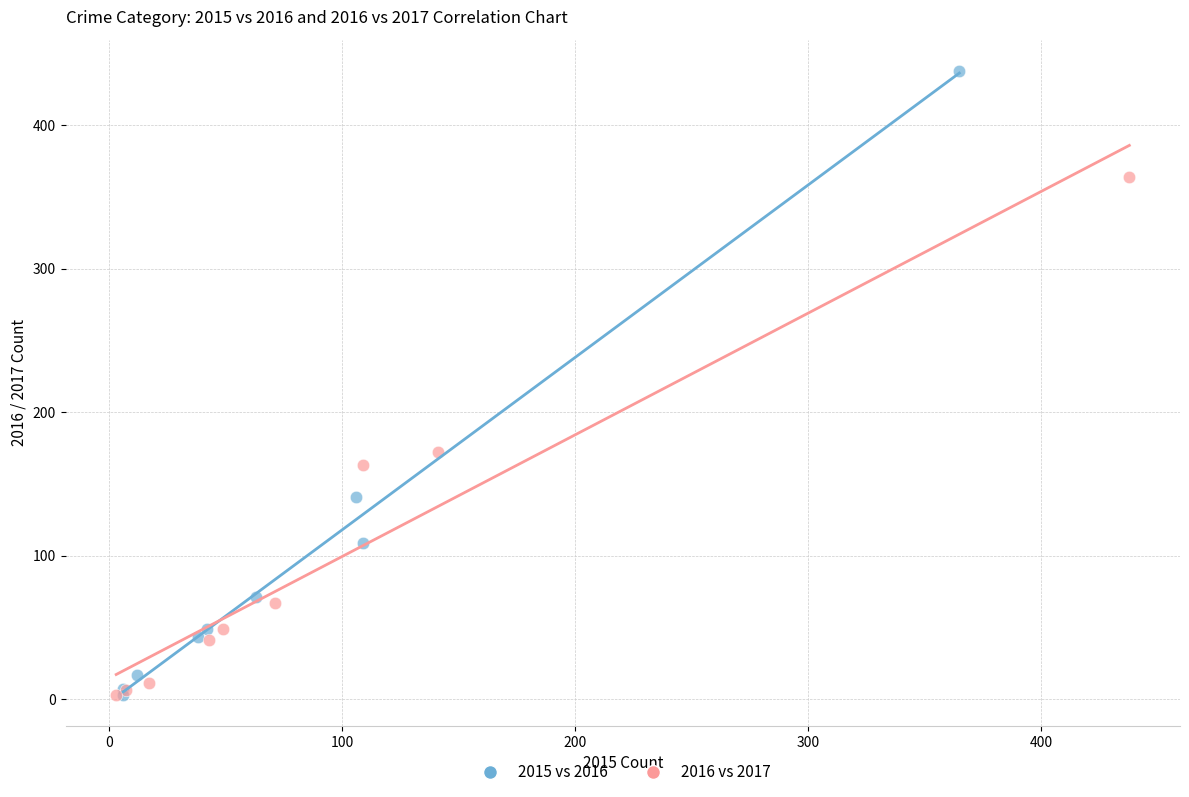

Which series has the largest Y range (max minus min)?

2015 vs 2016